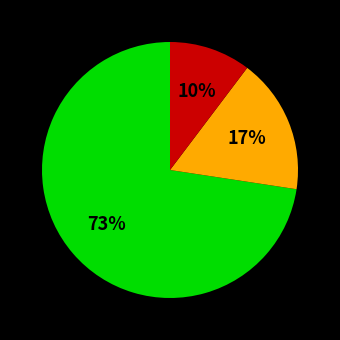

Is there any slice that represents more than half of the pie?

Yes